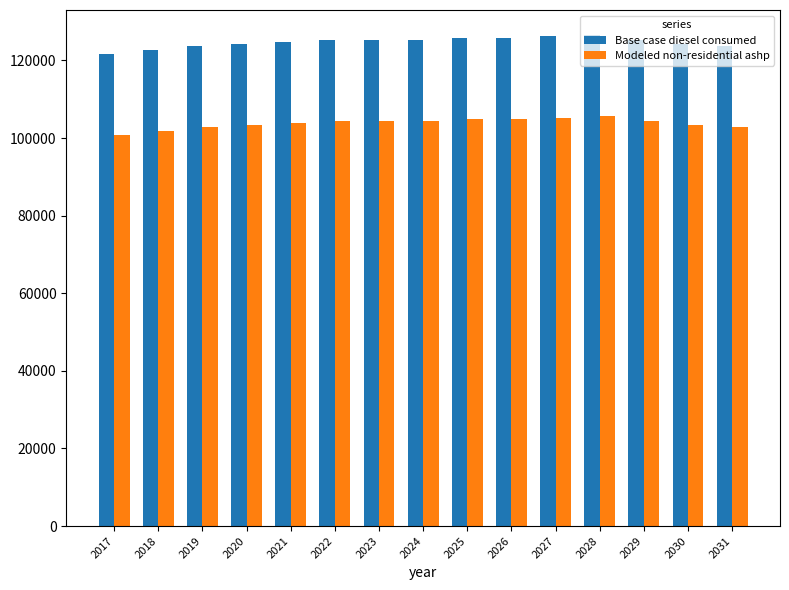

What is the difference between the maximum and minimum values in the Modeled non-residential ashp series?

4947.0